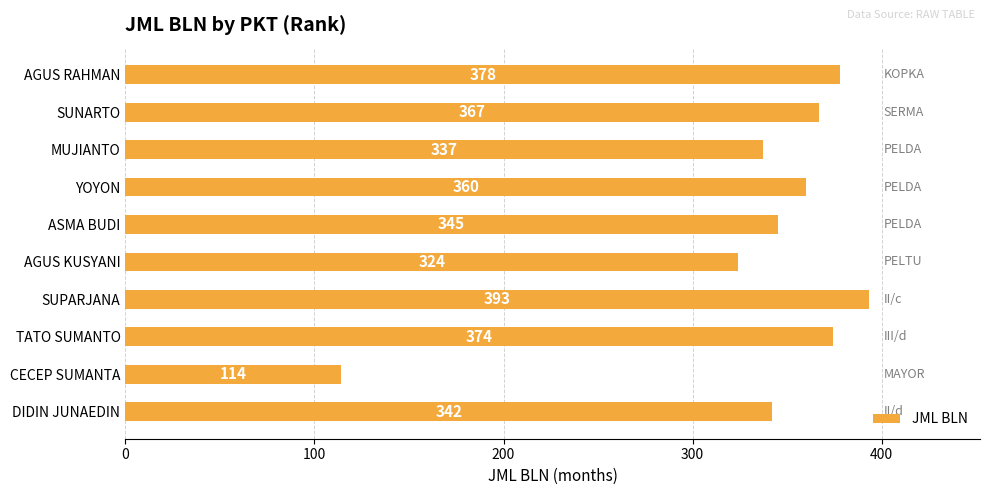

Which label corresponds to the smallest value in the chart?

CECEP SUMANTA